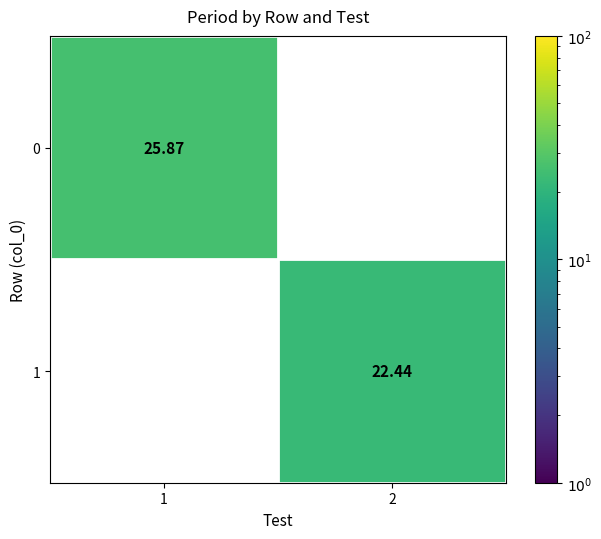

True or false: 0 has a value of 10.6 at 1.

False